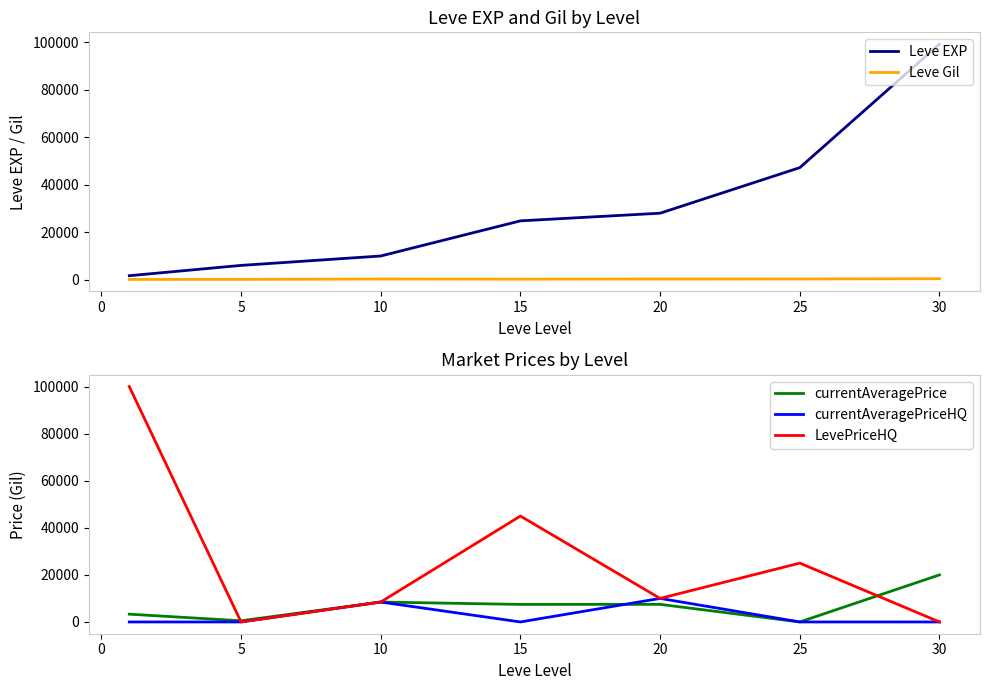

What are all the series names shown in the legend?

Leve EXP, Leve Gil, currentAveragePrice, currentAveragePriceHQ, LevePriceHQ